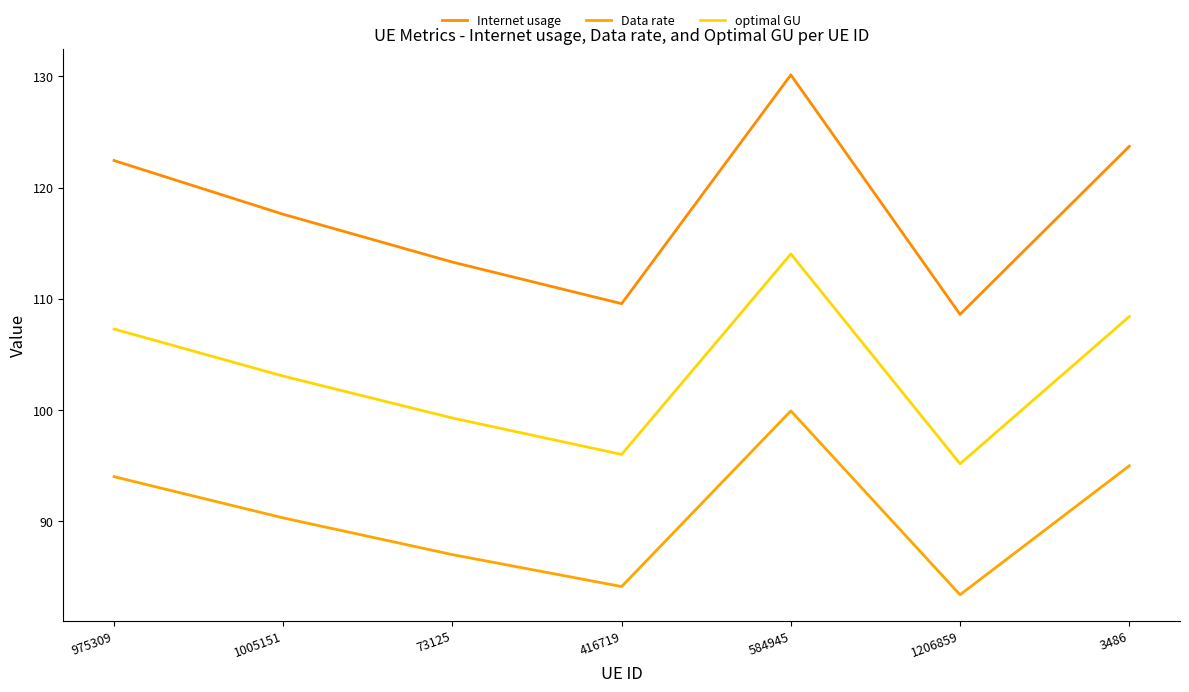

List the series in order of their peak value, lowest first.

Data rate, optimal GU, Internet usage